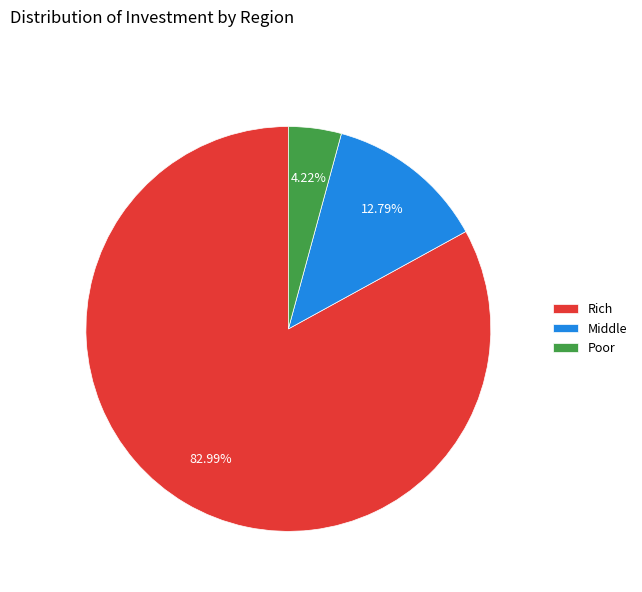

Is there a majority slice in this chart?

Yes